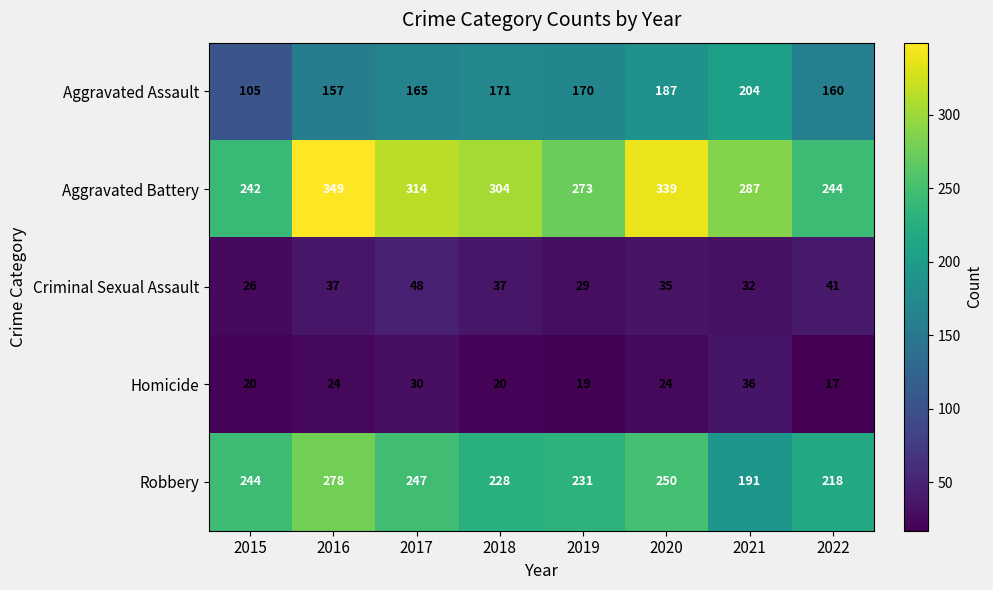

Which label corresponds to the smallest value in the chart?

2022